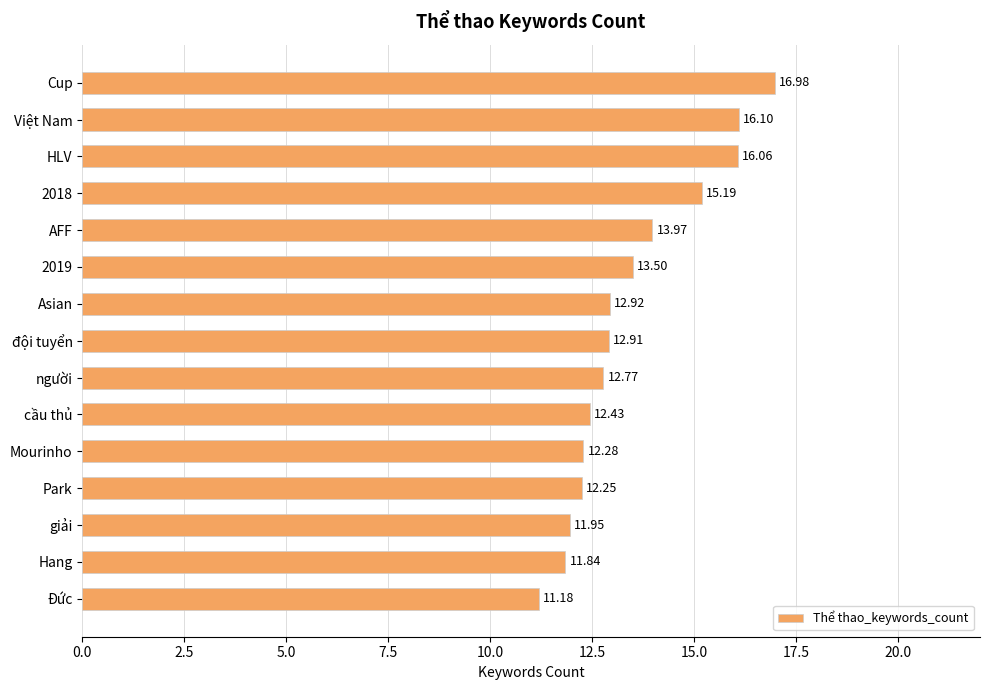

At which category does the chart reach its minimum across all series?

Đức